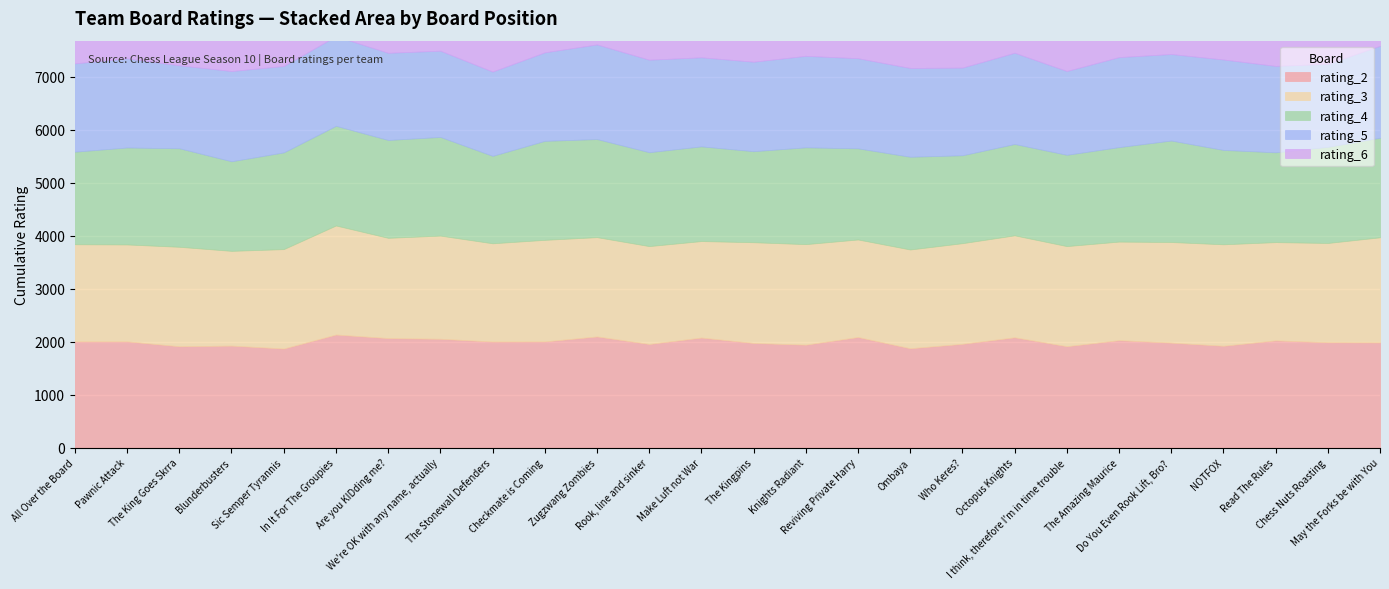

At how many categories does at least one series exceed 1200?

26